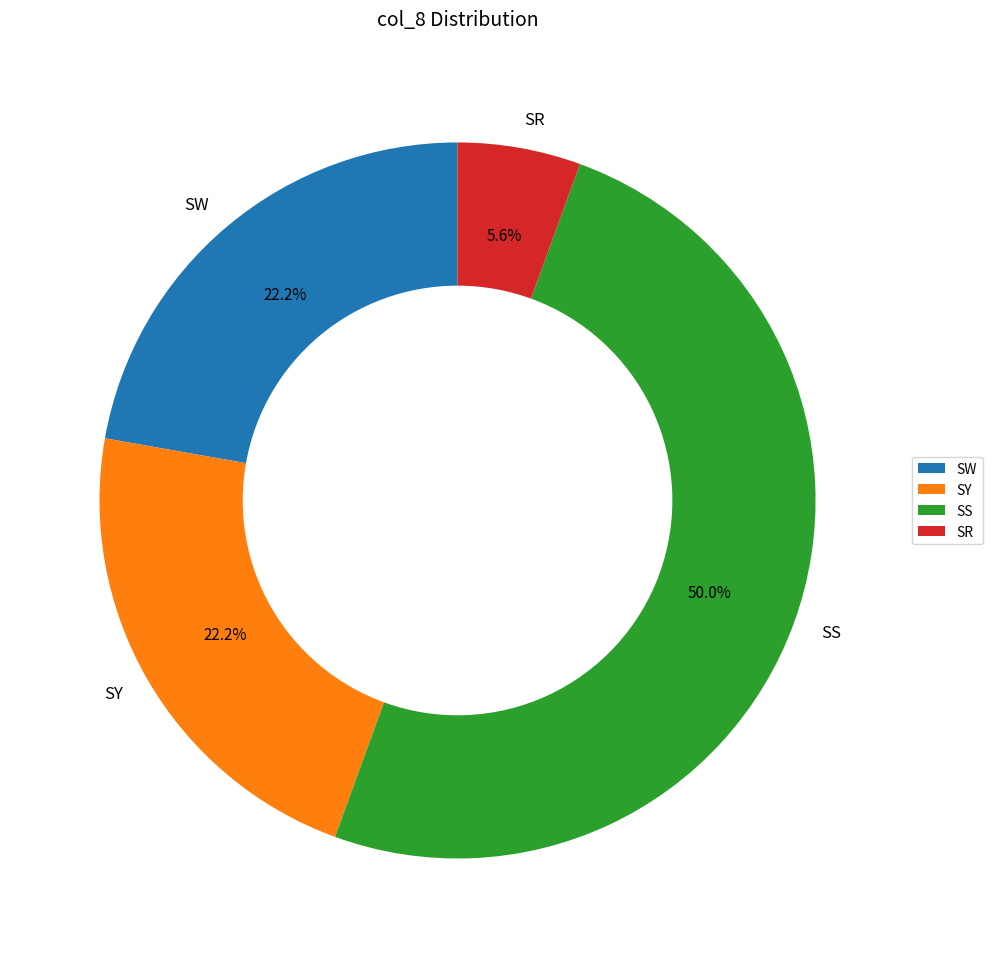

How many segments does this pie chart have?

4